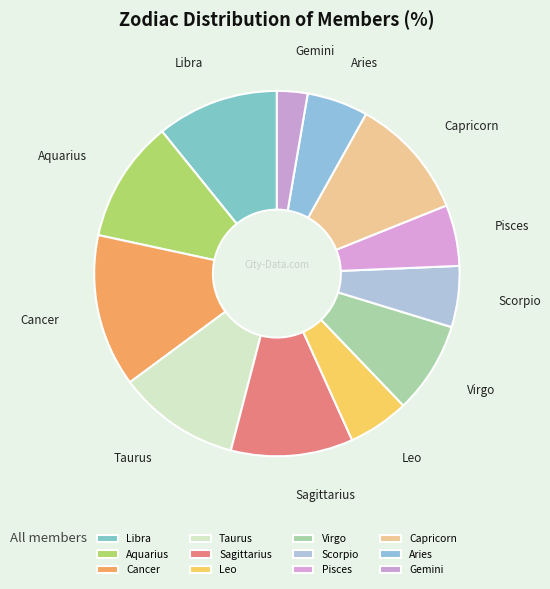

True or false: Cancer accounts for 8% of the total.

False